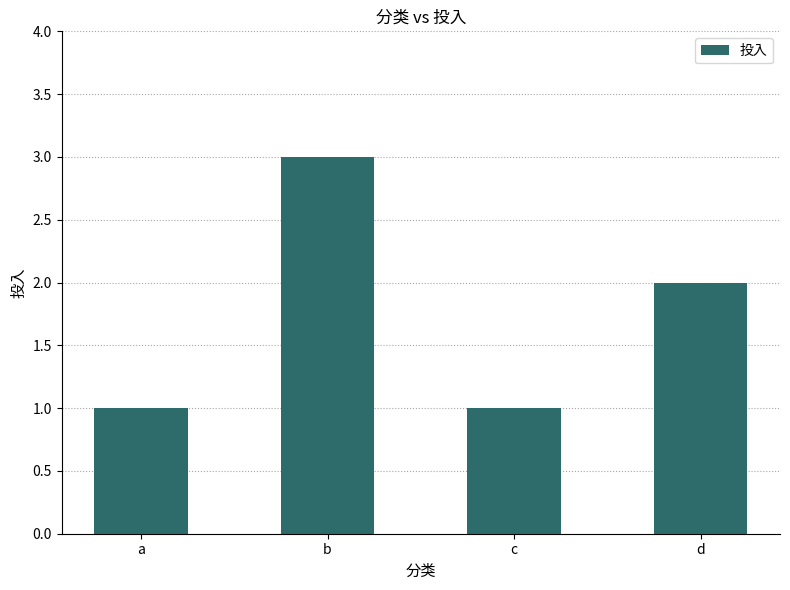

Which has a higher value, b or d?

b